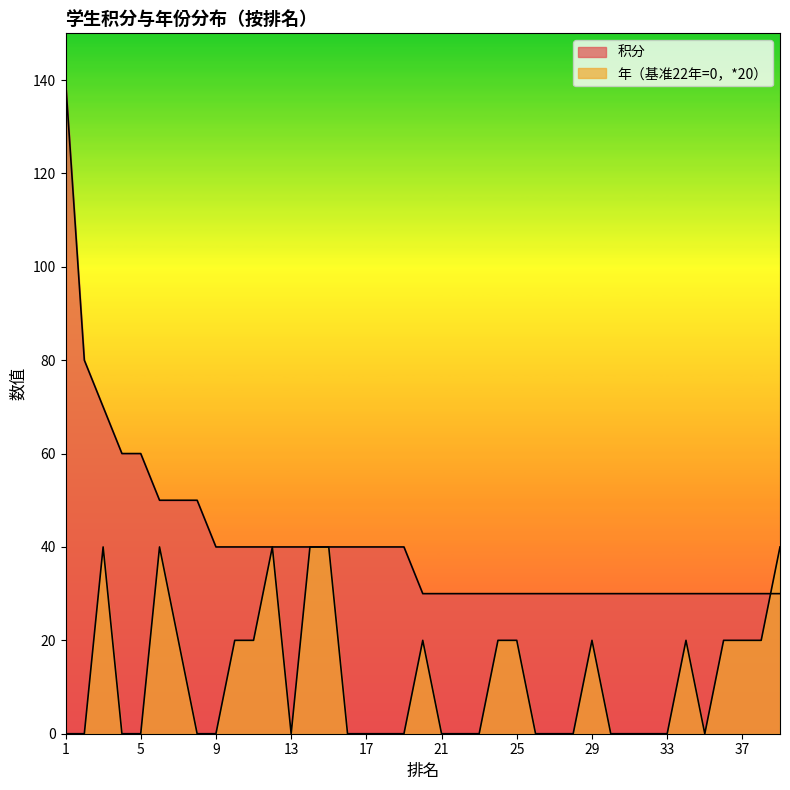

Reading left to right, what are all the values shown in this chart?

积分: 1=140	2=80	3=70	4=60	5=60	6=50	7=50	8=50	9=40	10=40	11=40	12=40	13=40	14=40	15=40	16=40	17=40	18=40	19=40	20=30	21=30	22=30	23=30	24=30	25=30	26=30	27=30	28=30	29=30	30=30	31=30	32=30	33=30	34=30	35=30	36=30	37=30	38=30	39=30
年: 1=0	2=0	3=40	4=0	5=0	6=40	7=20	8=0	9=0	10=20	11=20	12=40	13=0	14=40	15=40	16=0	17=0	18=0	19=0	20=20	21=0	22=0	23=0	24=20	25=20	26=0	27=0	28=0	29=20	30=0	31=0	32=0	33=0	34=20	35=0	36=20	37=20	38=20	39=40